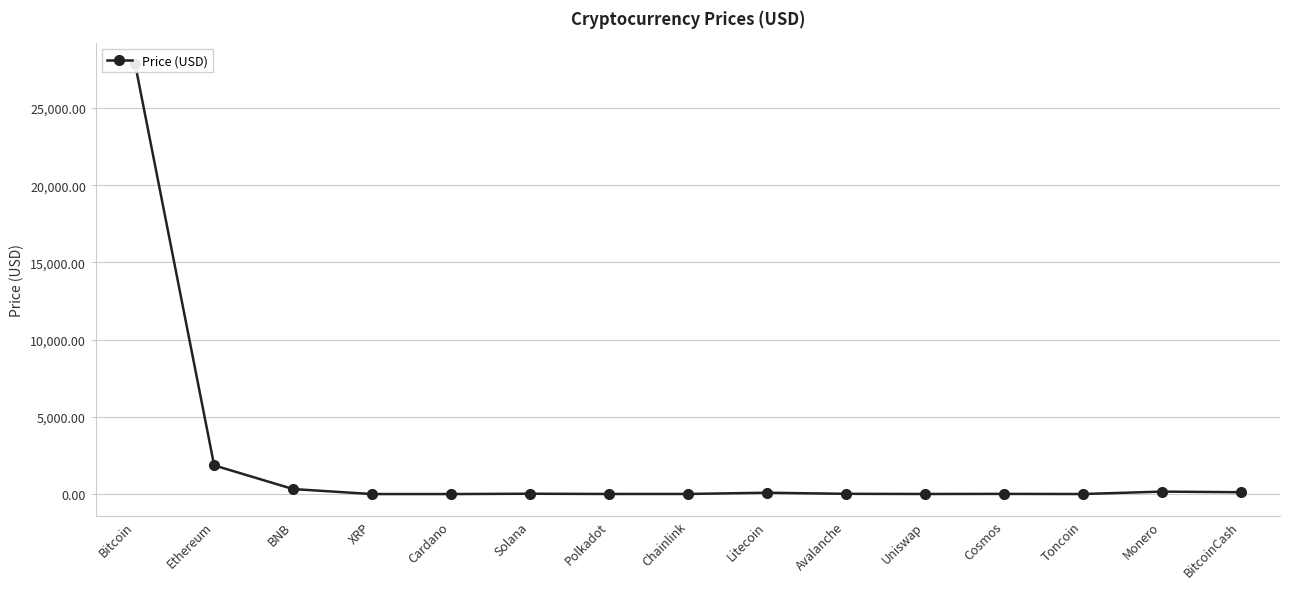

Rank the categories by value from lowest to highest.

Cardano, XRP, Toncoin, Uniswap, Polkadot, Chainlink, Cosmos, Avalanche, Solana, Litecoin, BitcoinCash, Monero, BNB, Ethereum, Bitcoin